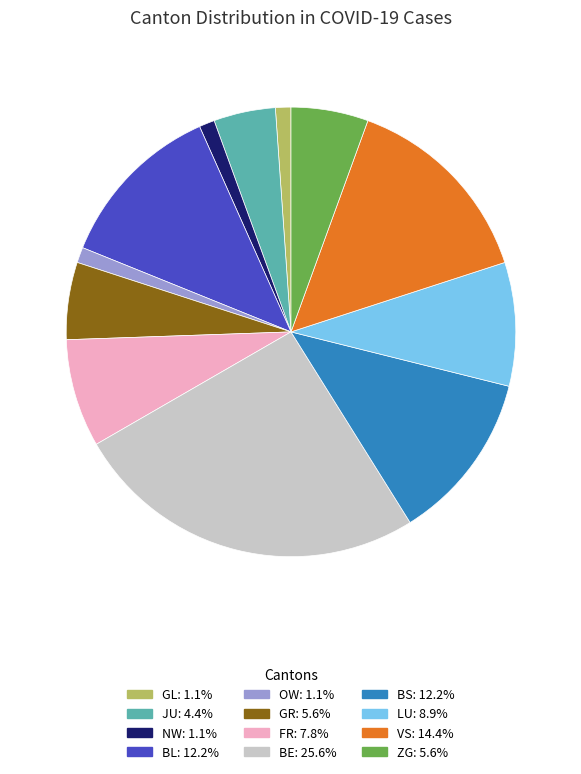

Is there a majority slice in this chart?

No